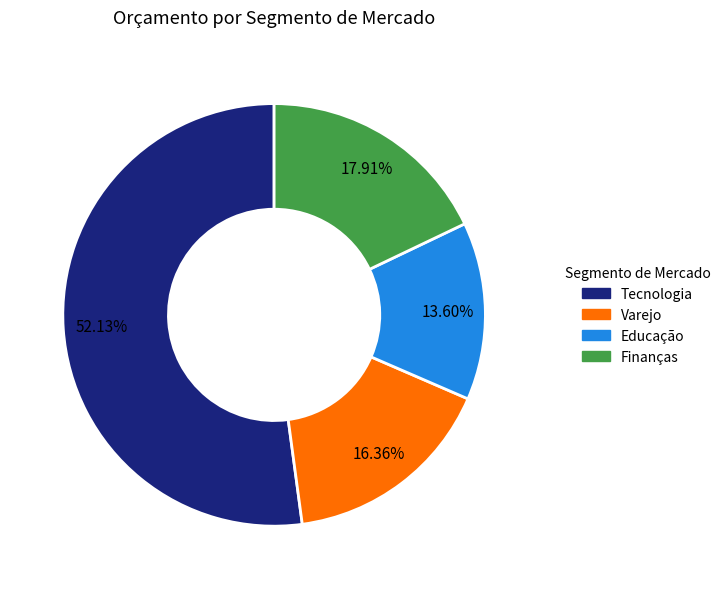

Does any single category account for the majority?

Yes